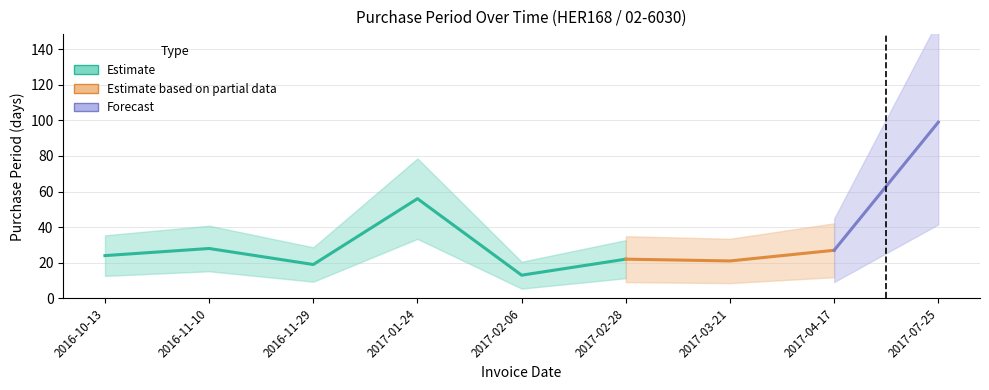

At which category does the data reach its first local peak?

2016-11-10